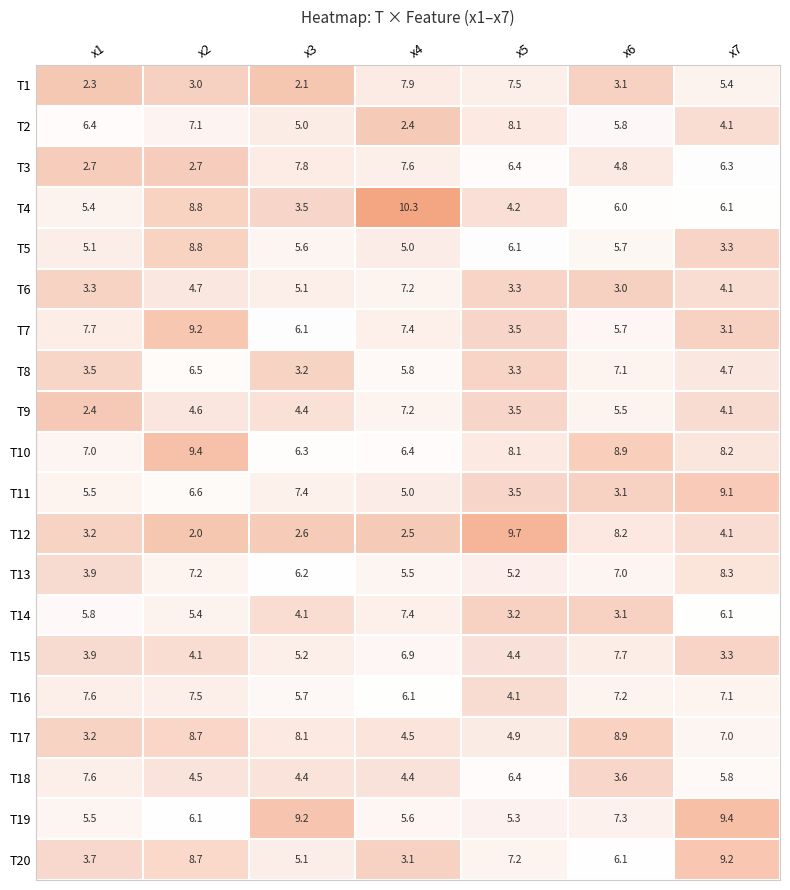

The value of T4 at x5 is 1.7. True or false?

False